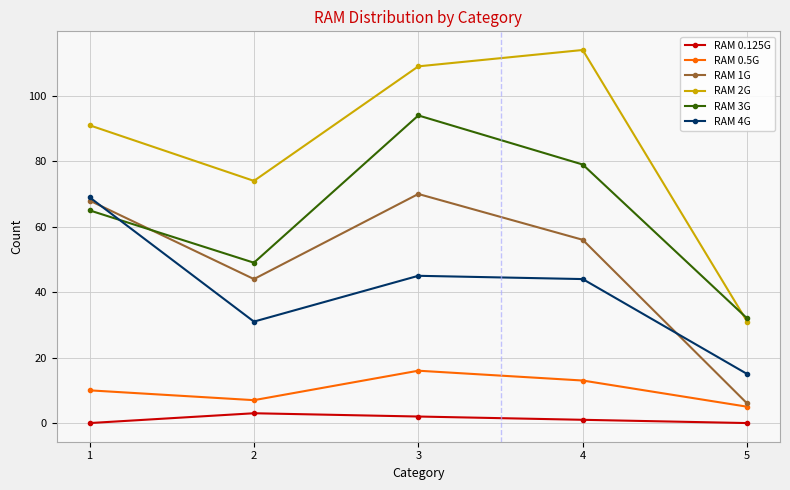

What is the sum of the RAM 1G values at 4 and 5?

62